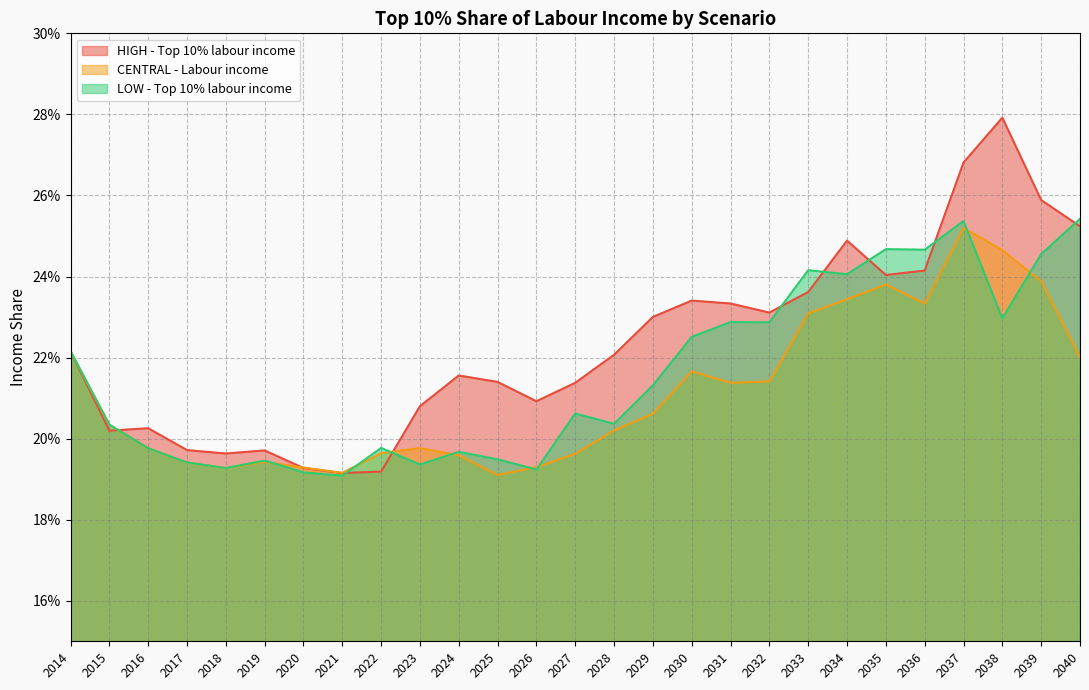

How many CENTRAL - Labour income values are between 0 and 1?

27